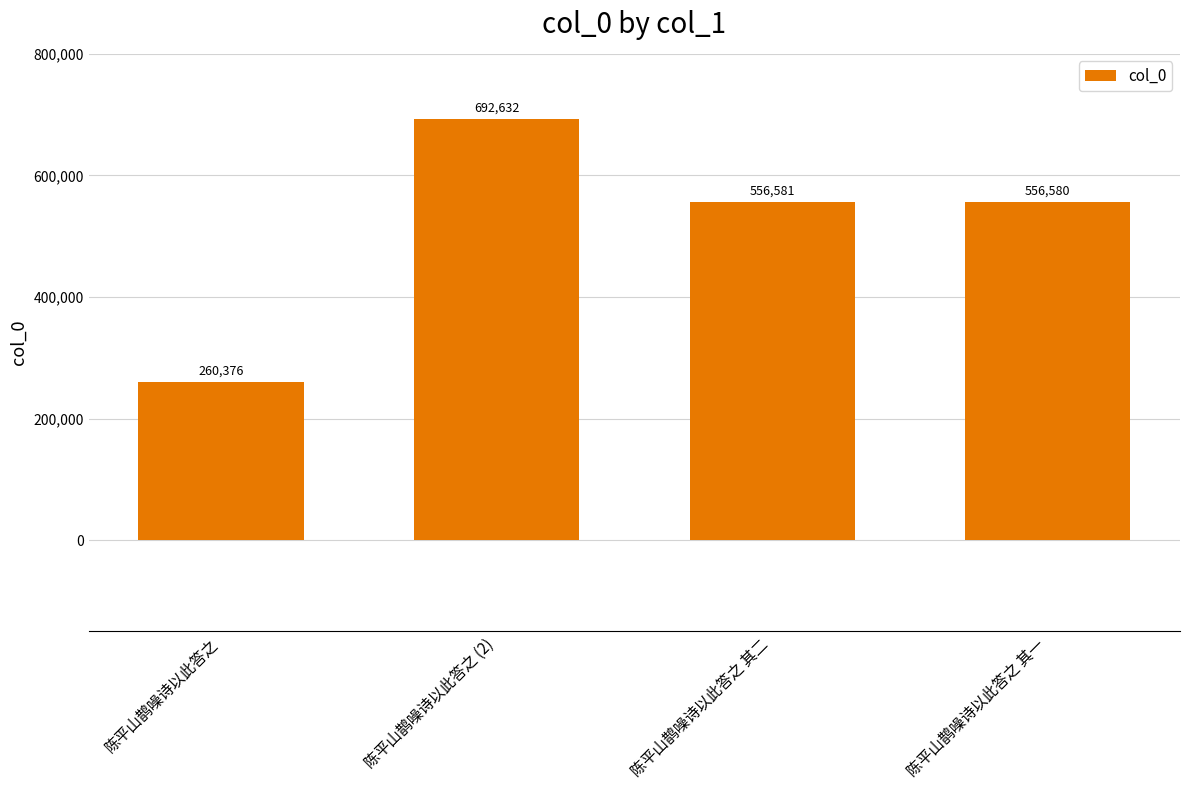

The chart shows a value of 260376 at 陈平山鹊噪诗以此答之. True or false?

True